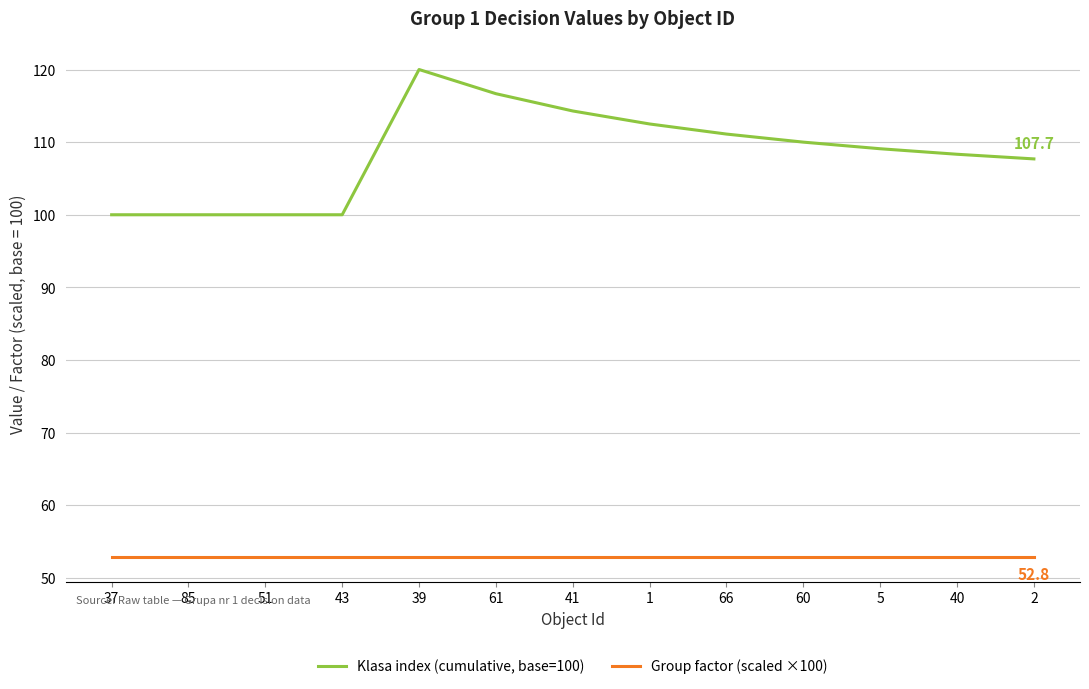

At which category is the sum across all series the highest?

39